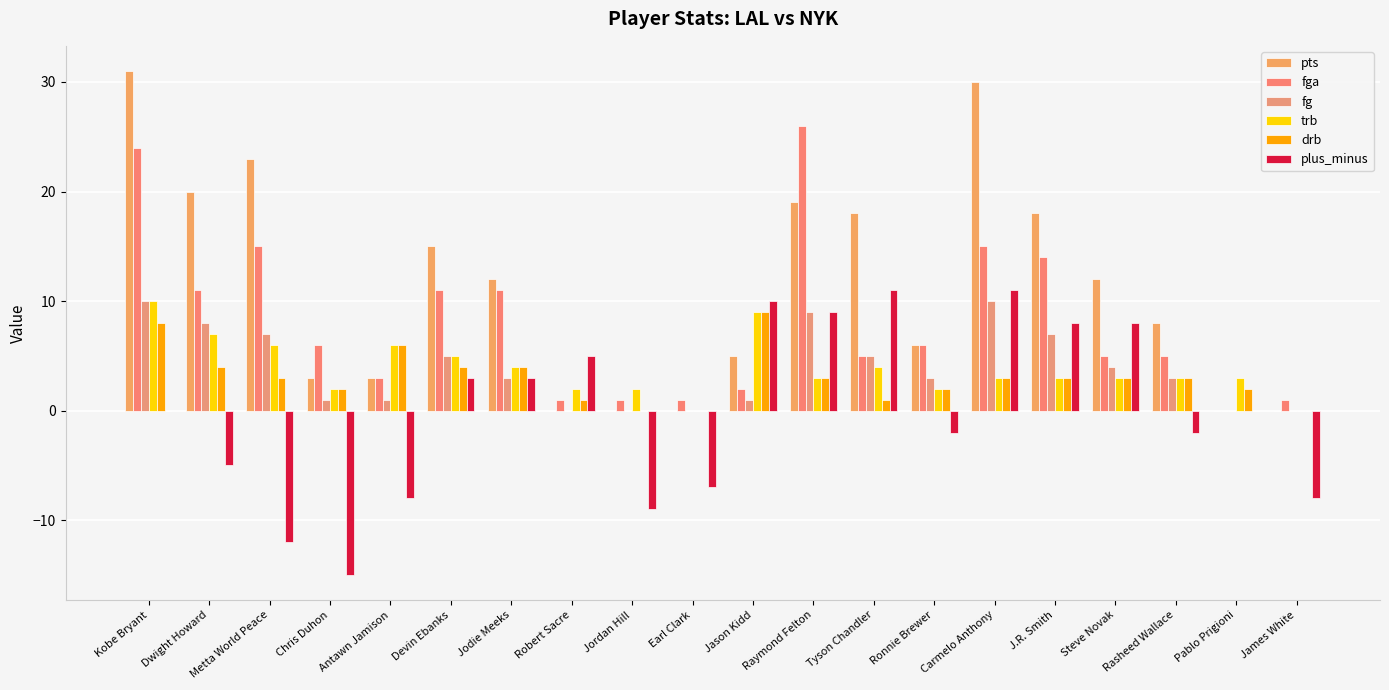

Which series has the largest total across all categories?

pts